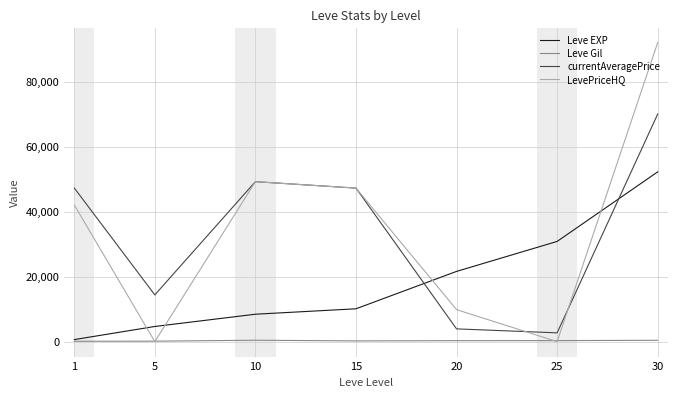

What value does the Leve Gil series have at 5, to the nearest 5?

140